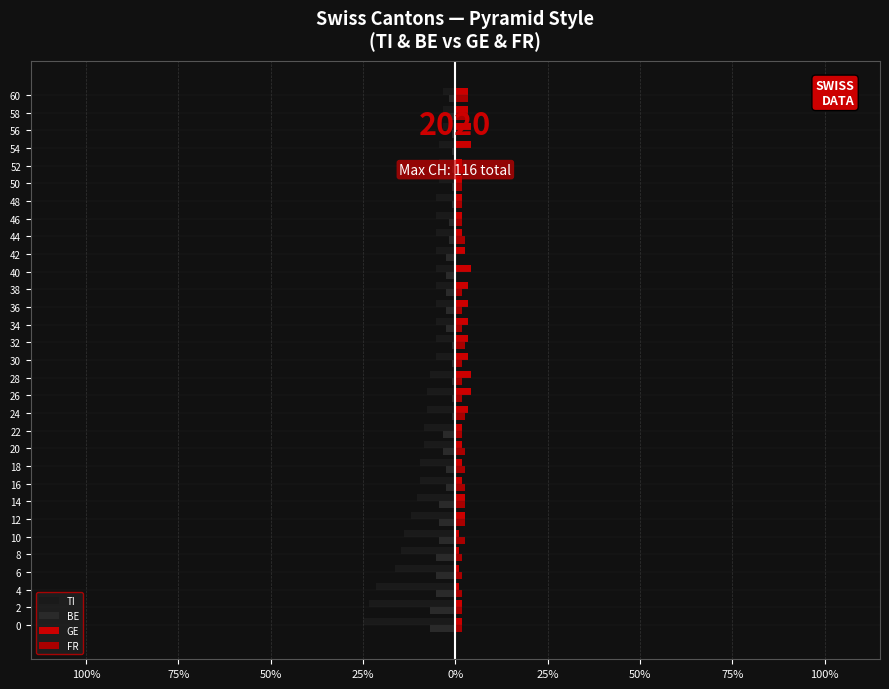

Which series has the largest range (max minus min)?

TI